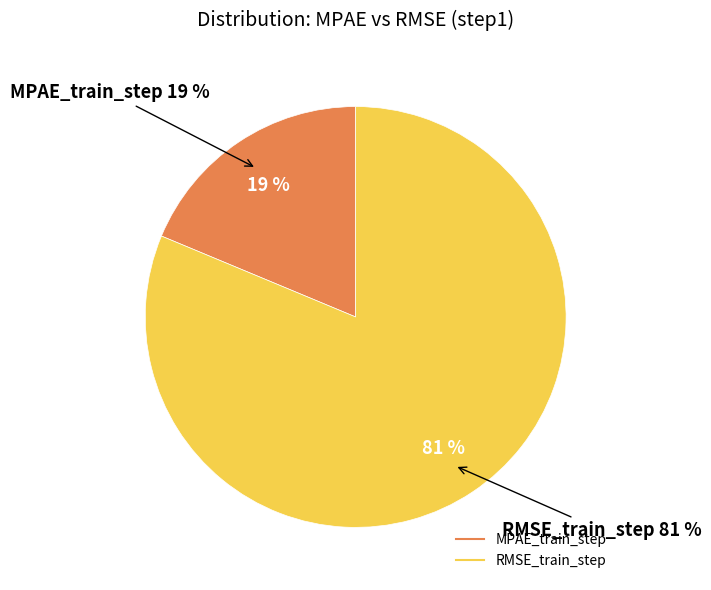

What is the majority slice?

RMSE_train_step